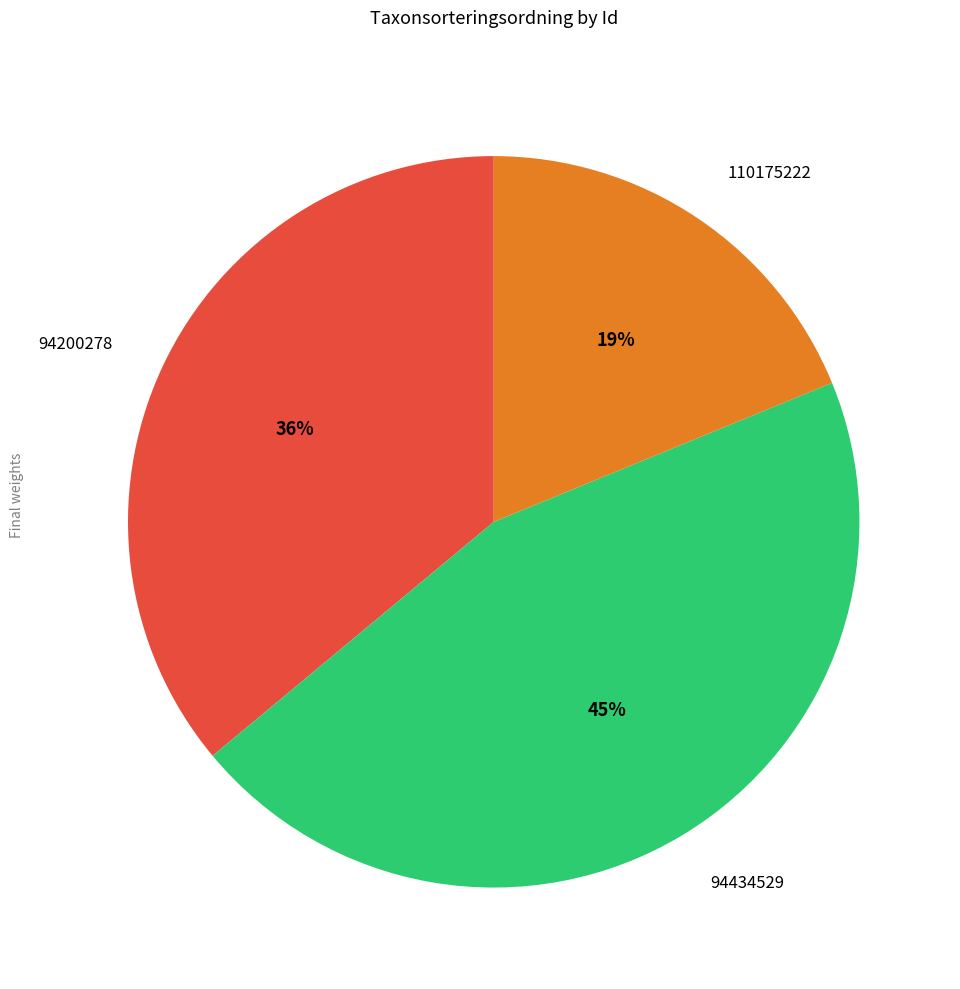

Does 94200278 represent more than half of the total?

No